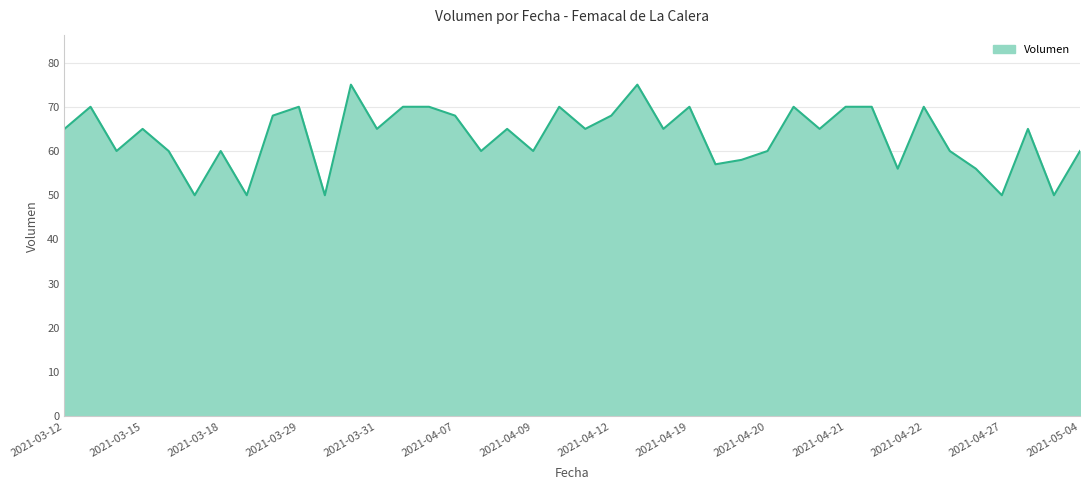

What is the greatest value displayed?

75